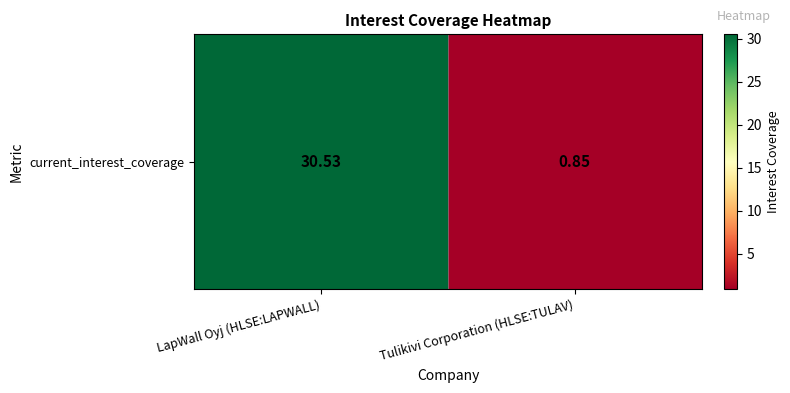

What is the smallest value displayed?

0.8